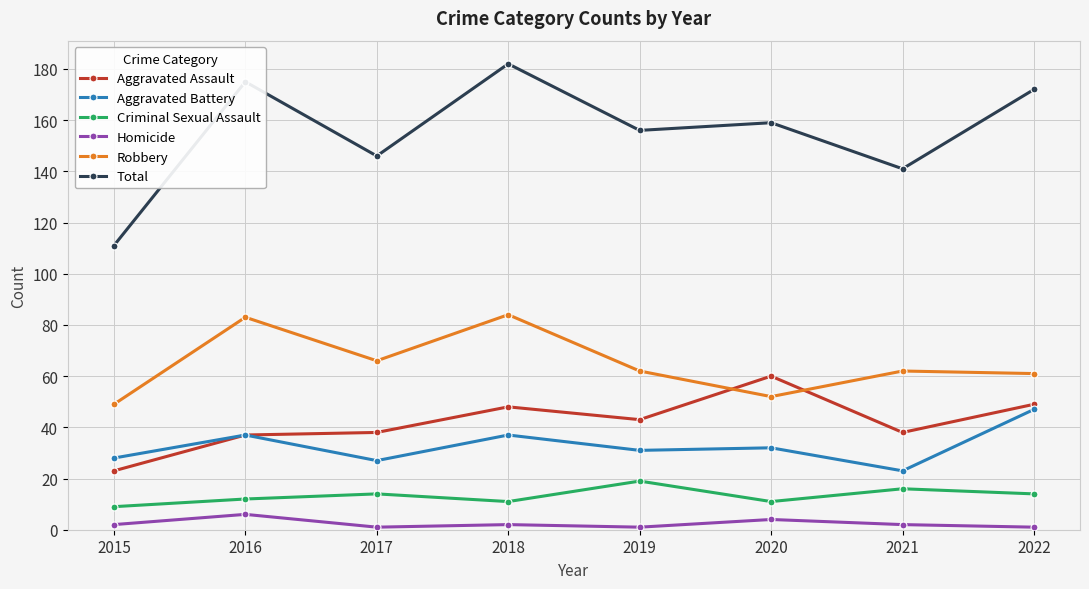

What are all the series names shown in the legend?

Aggravated Assault, Aggravated Battery, Criminal Sexual Assault, Homicide, Robbery, Total